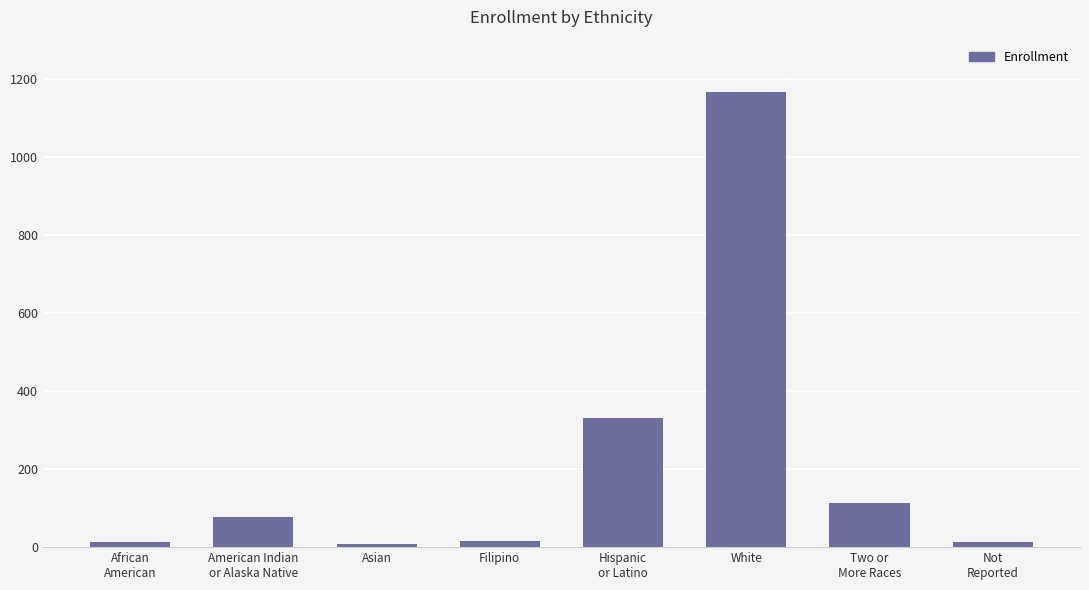

How many series are shown in this chart?

1